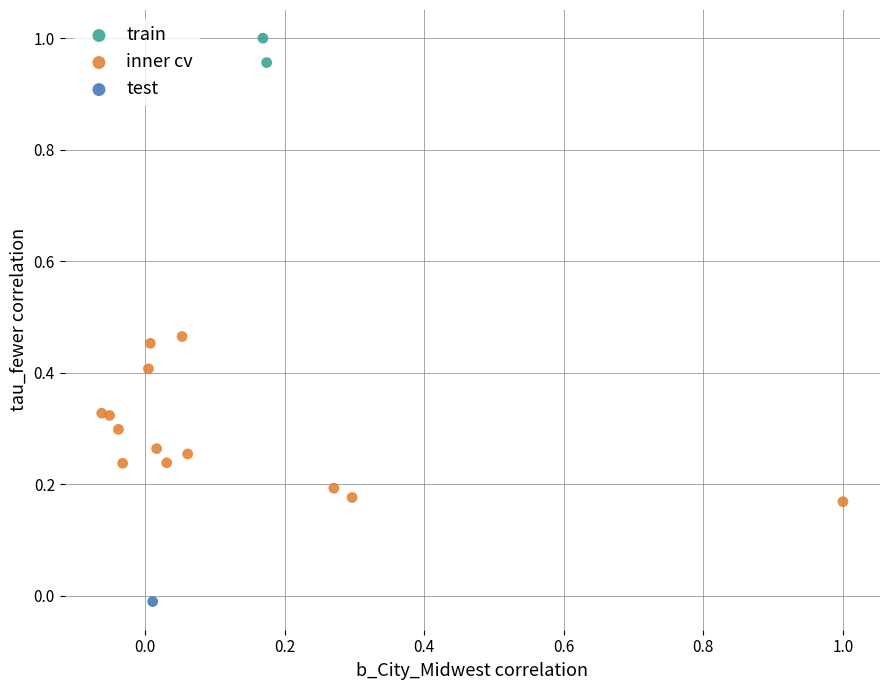

Which series reaches the maximum Y coordinate?

train